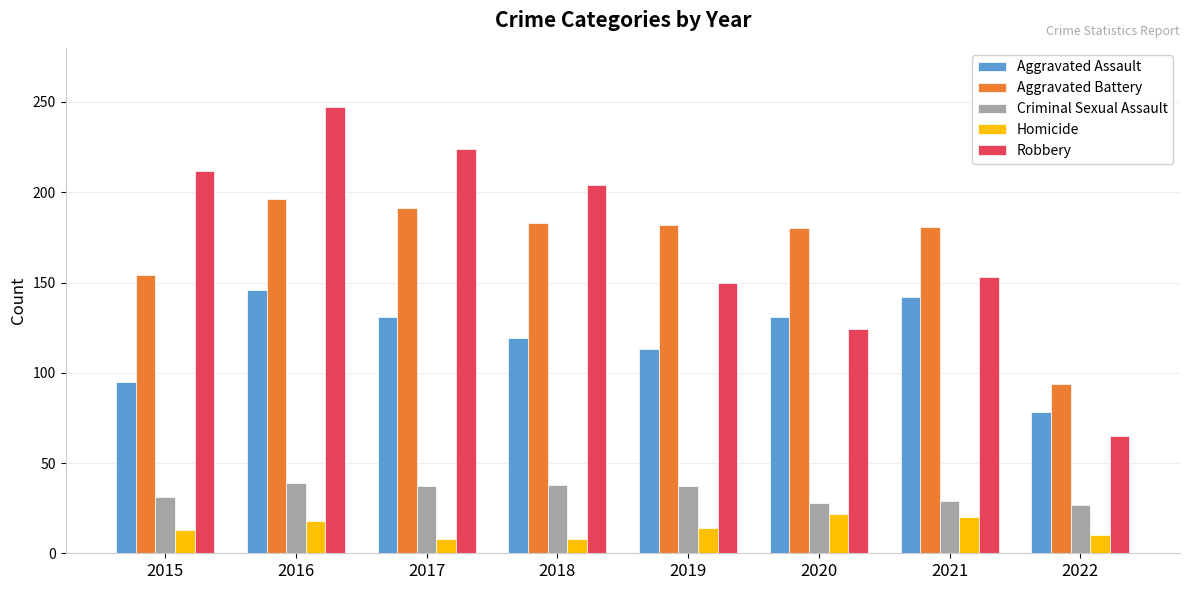

What is the minimum value for Aggravated Assault?

78